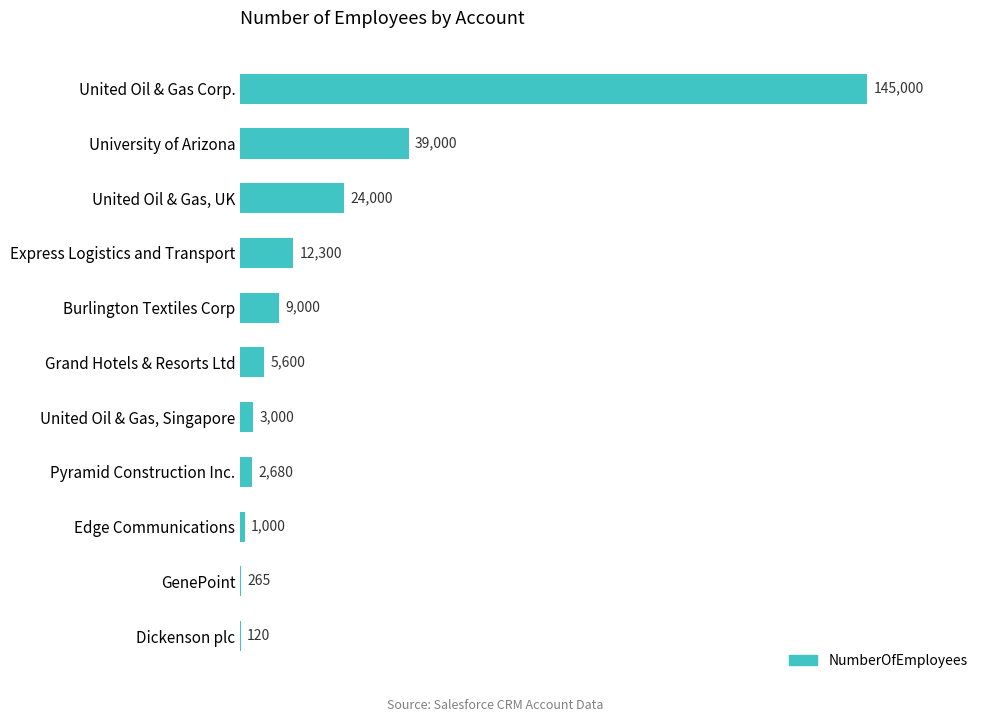

True or false: the data shows 145000 at United Oil & Gas Corp..

True